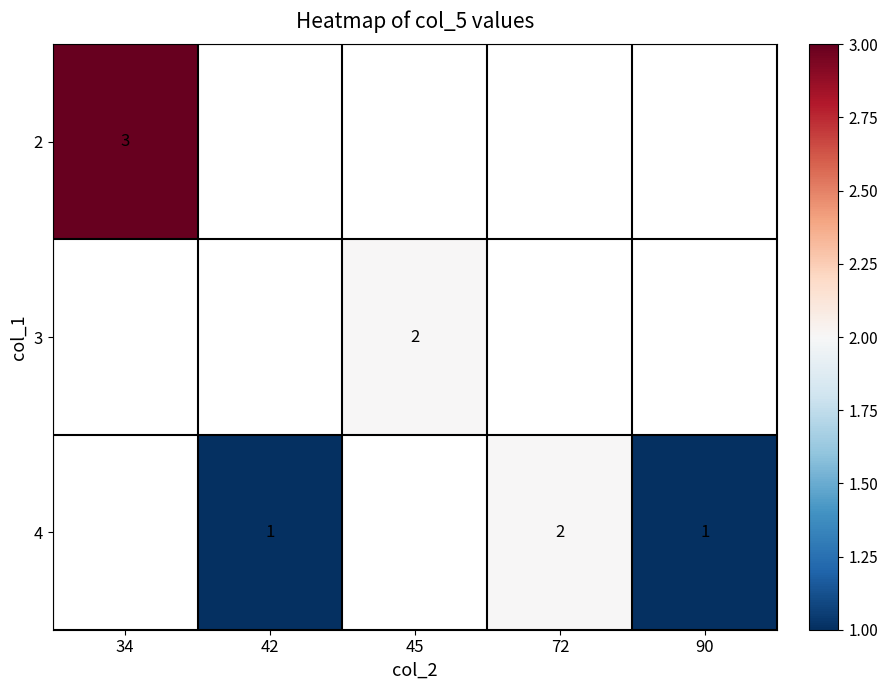

What is the smallest value displayed?

1.0